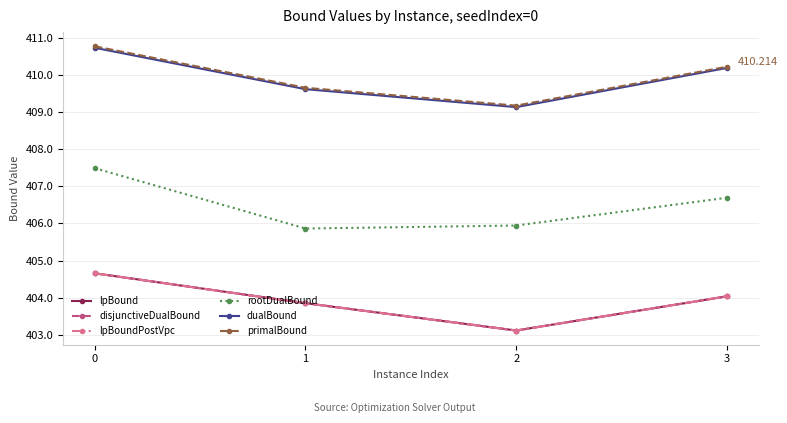

Rank the series by their maximum value, from lowest to highest.

lpBound, disjunctiveDualBound, lpBoundPostVpc, rootDualBound, dualBound, primalBound